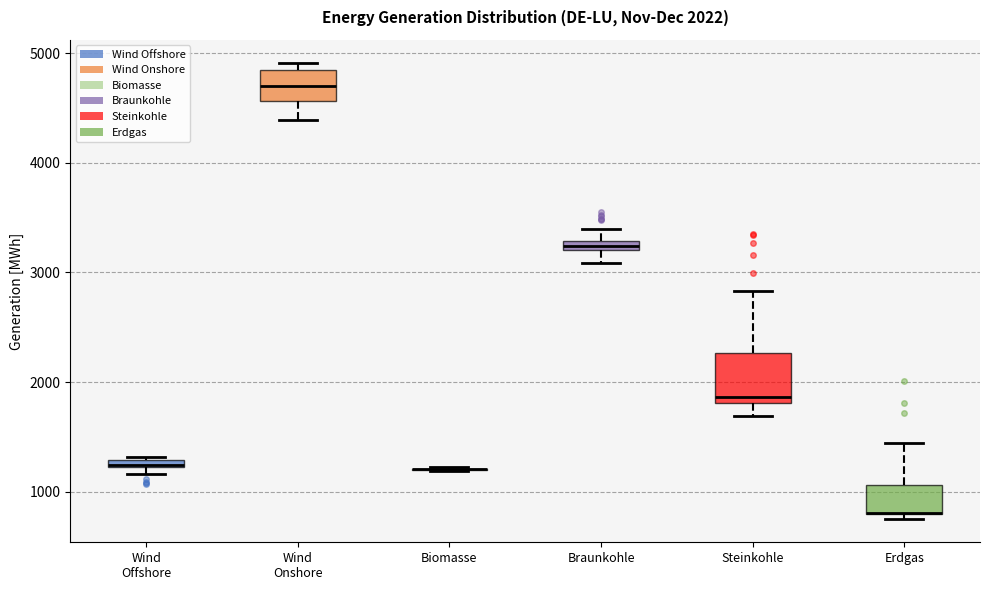

Which box is the tallest, from its lower edge to its upper edge?

Steinkohle